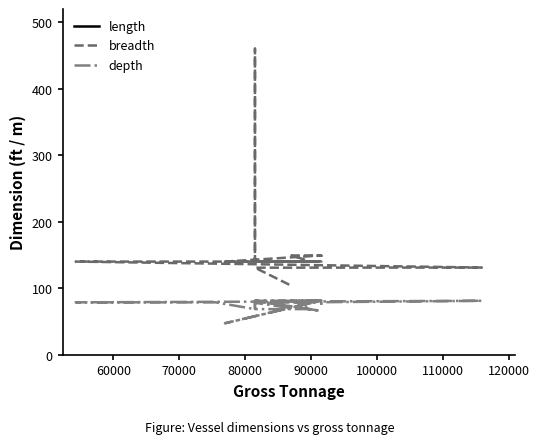

What is the value of the depth point at the 11th from the left?

82.0